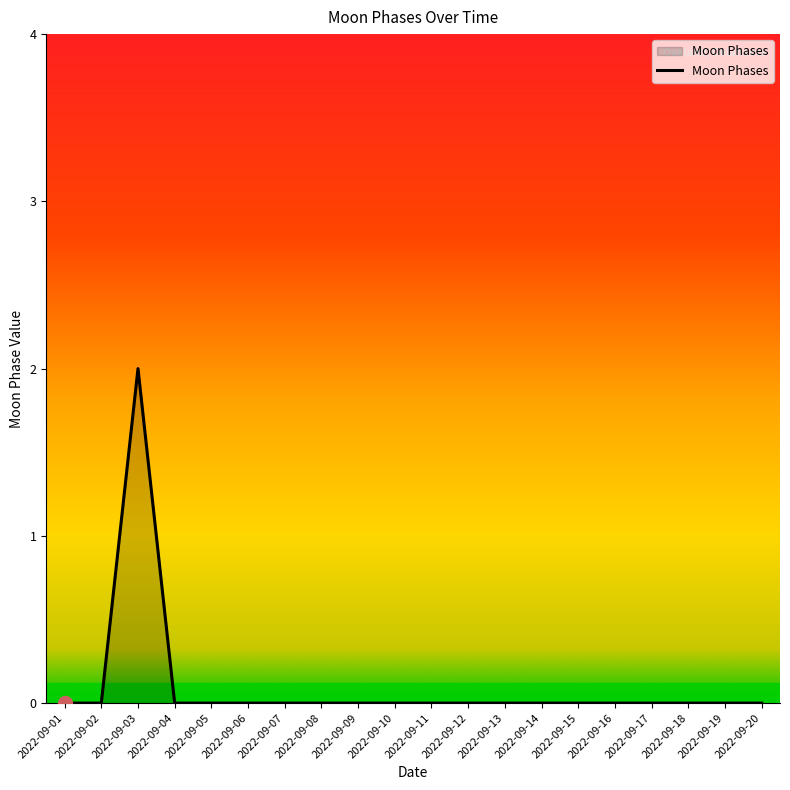

The chart shows a value of -1 at 2022-09-05. True or false?

False